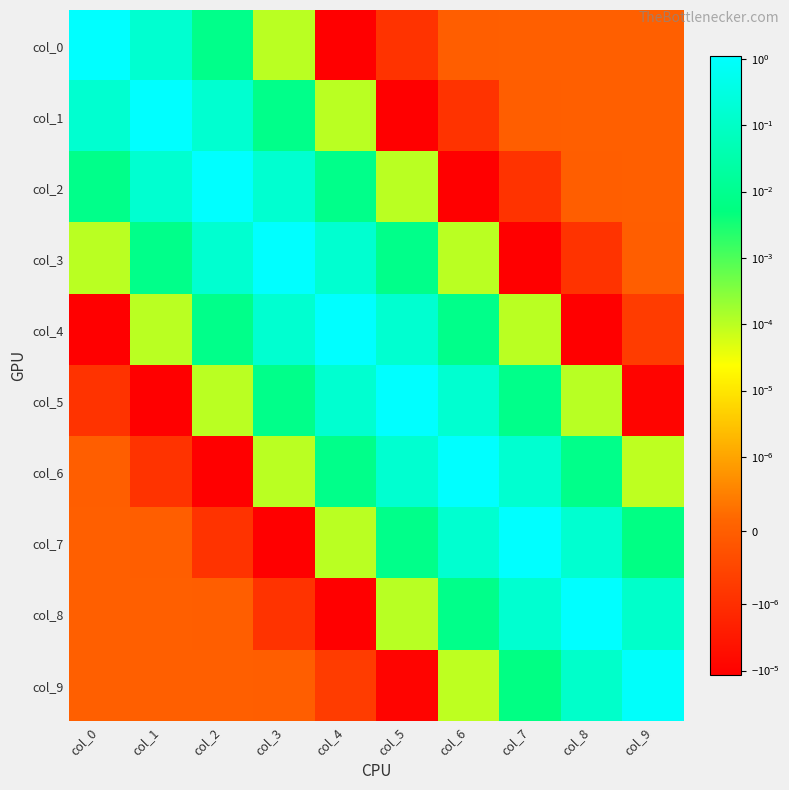

Rank the series by their maximum value, from lowest to highest.

col_9, col_8, col_7, col_6, col_5, col_4, col_3, col_0, col_1, col_2